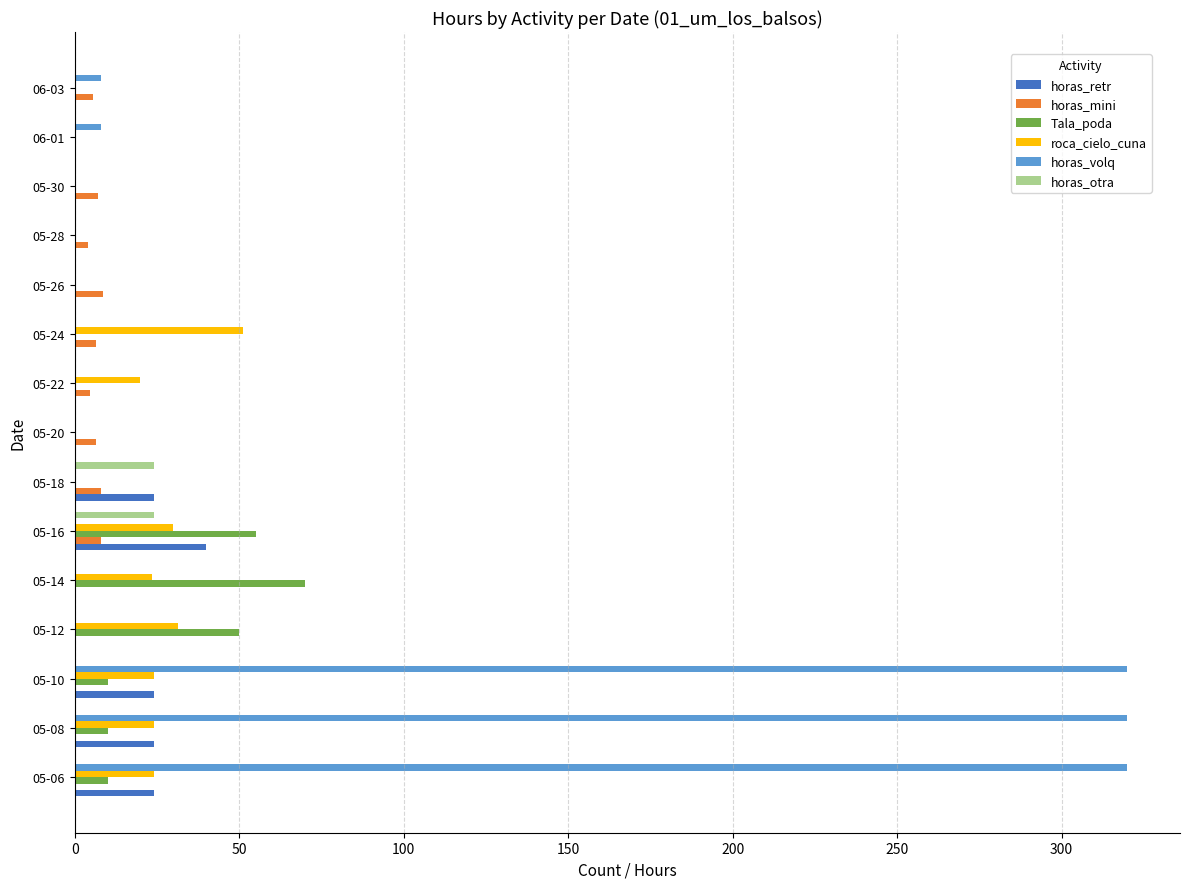

Which series changed the most between 05-24 and 05-26?

roca_cielo_cuna